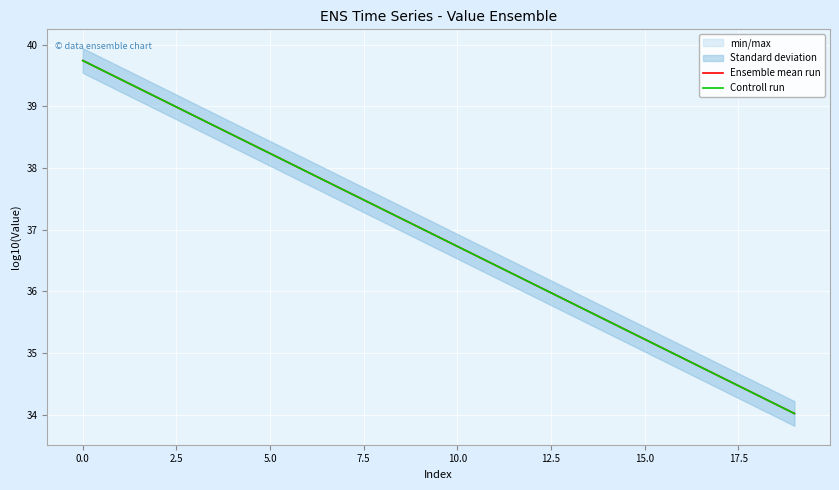

What is the lowest value of the Ensemble mean run series?

34.0